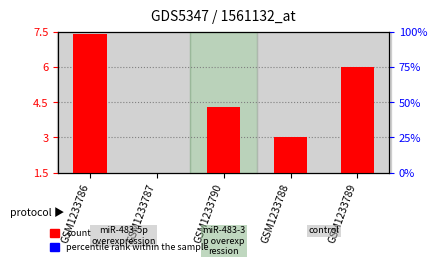

Which category has the highest value in the percentile rank within the sample series?

GSM1233786